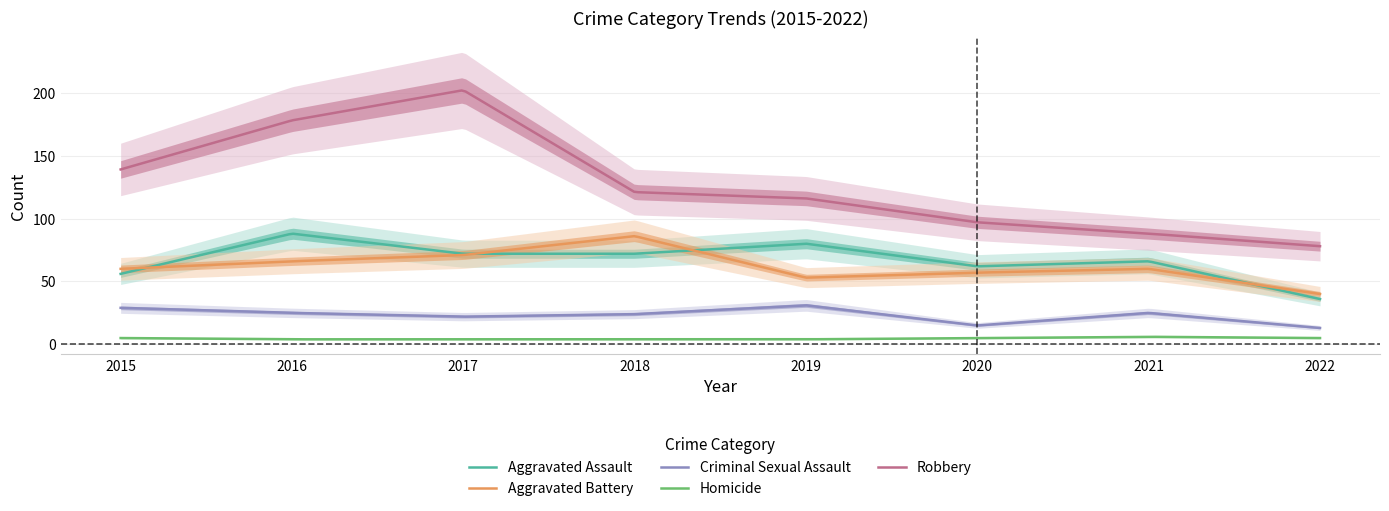

Does the chart display data point markers on the line(s)?

No